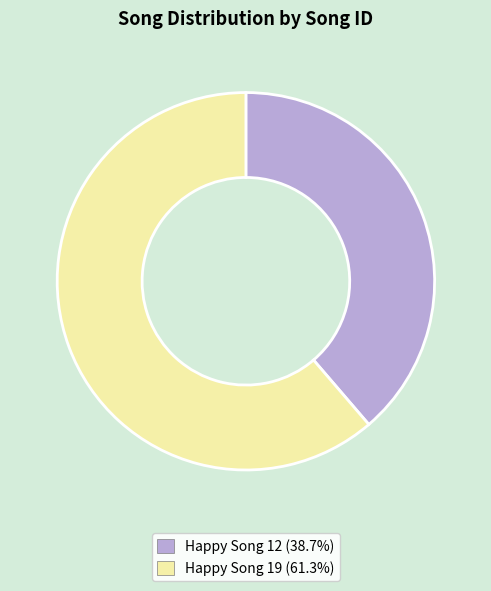

Is there a majority slice in this chart?

Yes